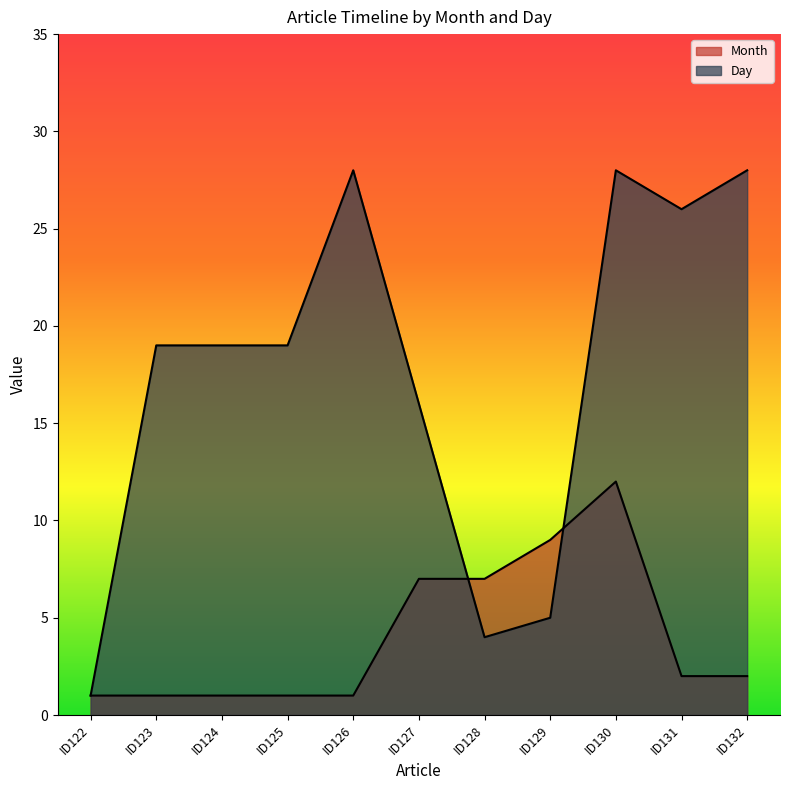

True or false: Day has more than 1 points higher than both neighbors.

True